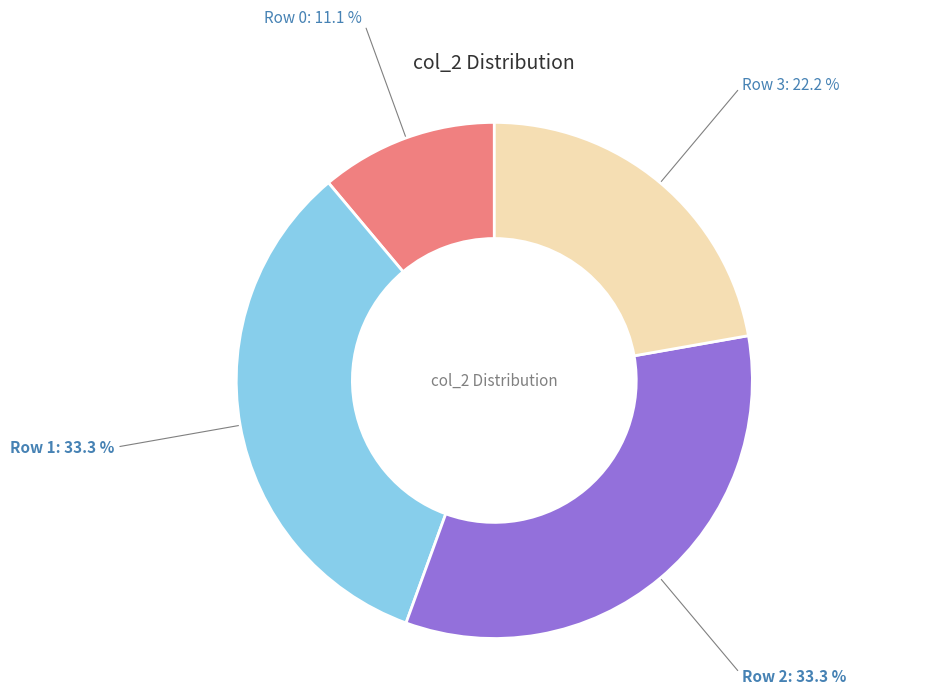

Approximately how many times larger is the value at Row 2 compared to Row 0?

3.0